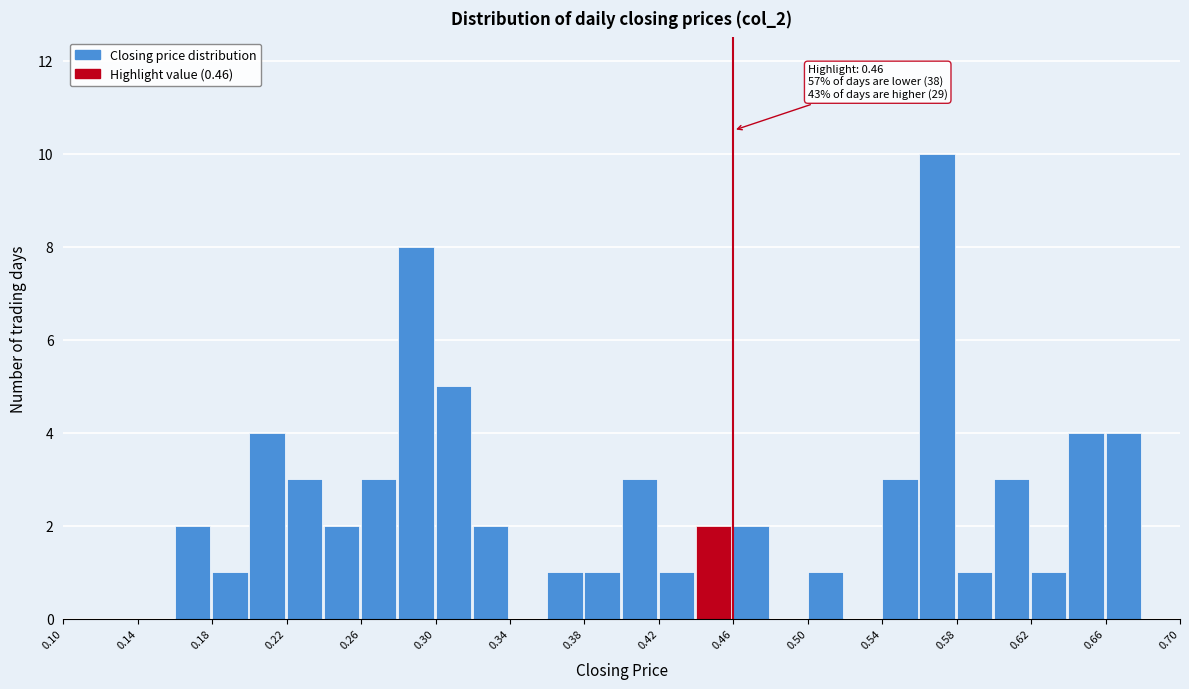

Over which range of the x-axis is the bar tallest?

0.56 to 0.58